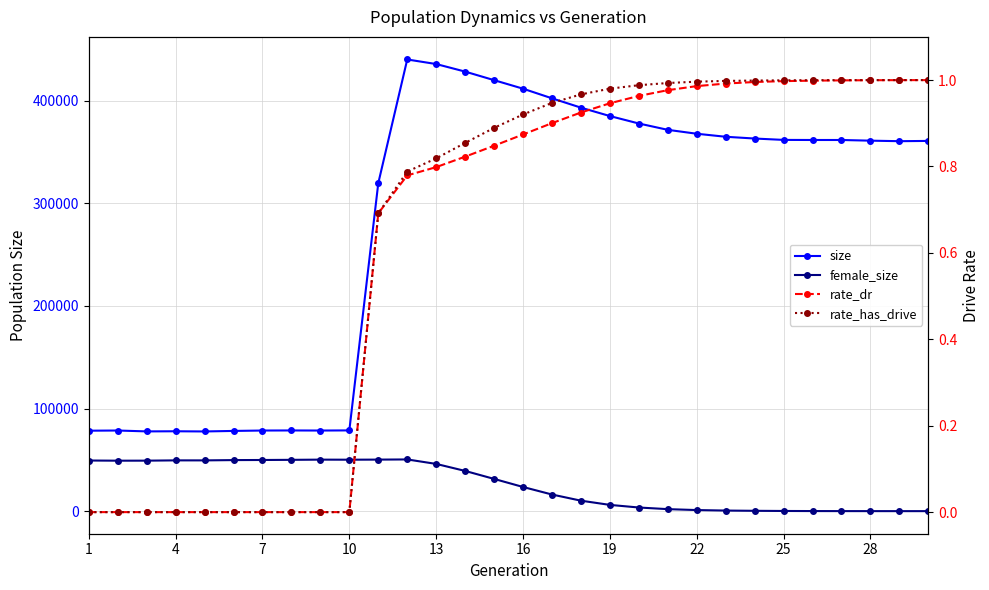

True or false: rate_dr has more than 2 points higher than both neighbors.

False